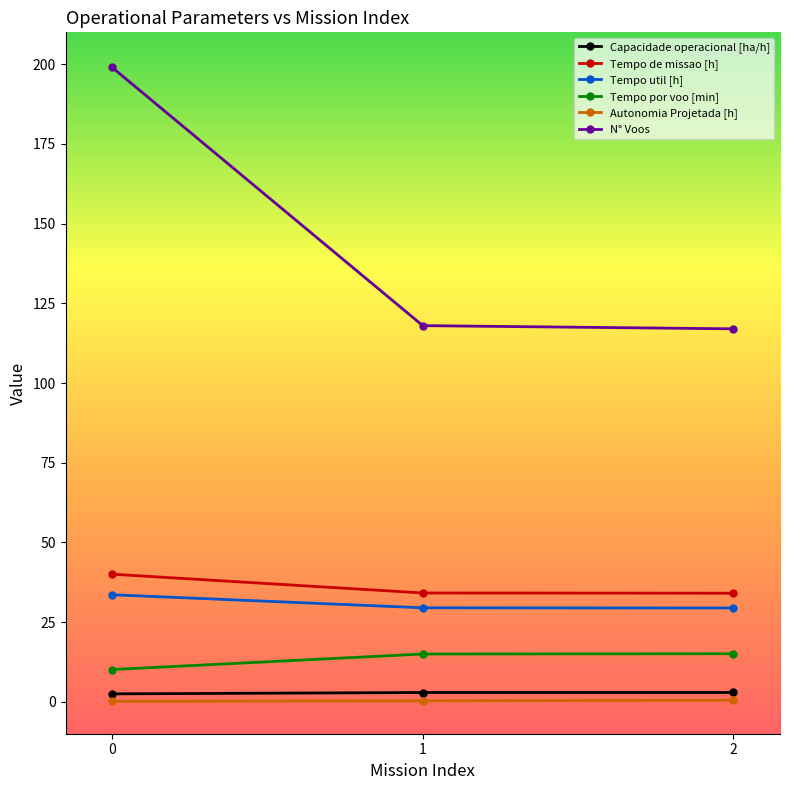

What is the approximate value of Autonomia Projetada [h] at 2?

0.5